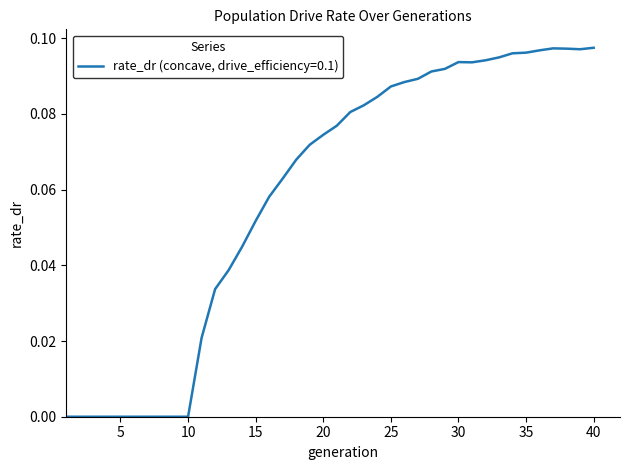

Does the chart have visible grid lines?

No